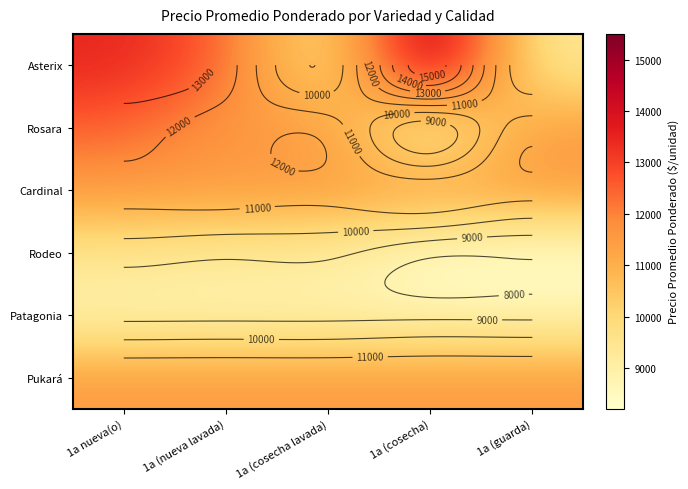

Rank the series by their maximum value, from highest to lowest.

Asterix, Rosara, Cardinal, Pukará, Rodeo, Patagonia